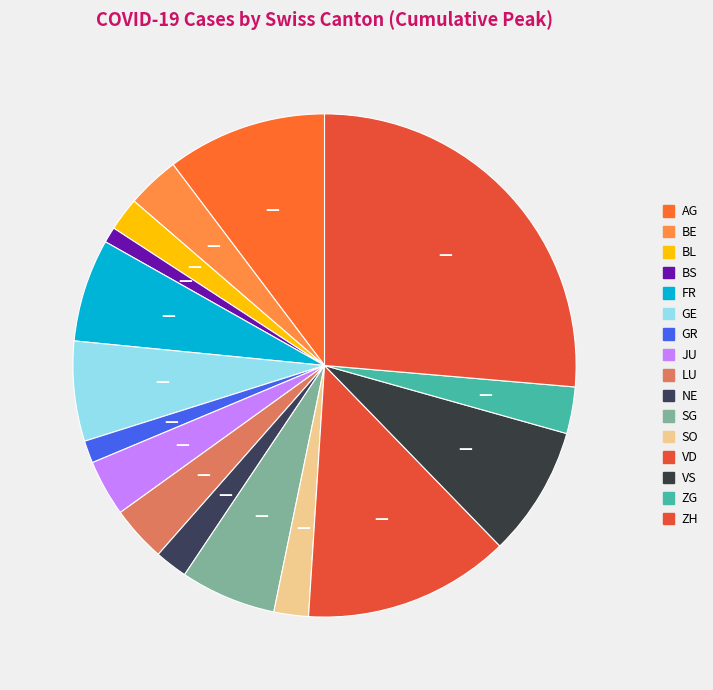

What is the change in value from LU to VD?

+249